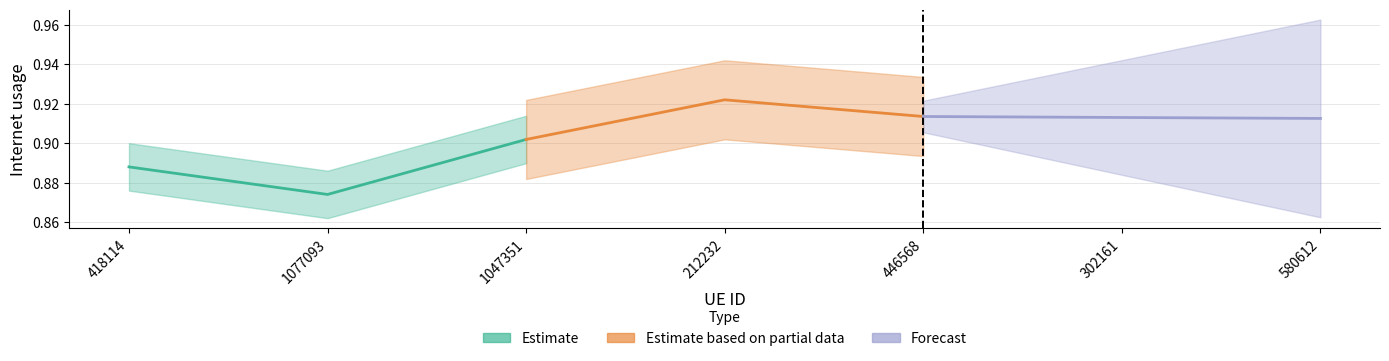

List the series in order of their peak value, lowest first.

Estimate, Forecast, Estimate based on partial data